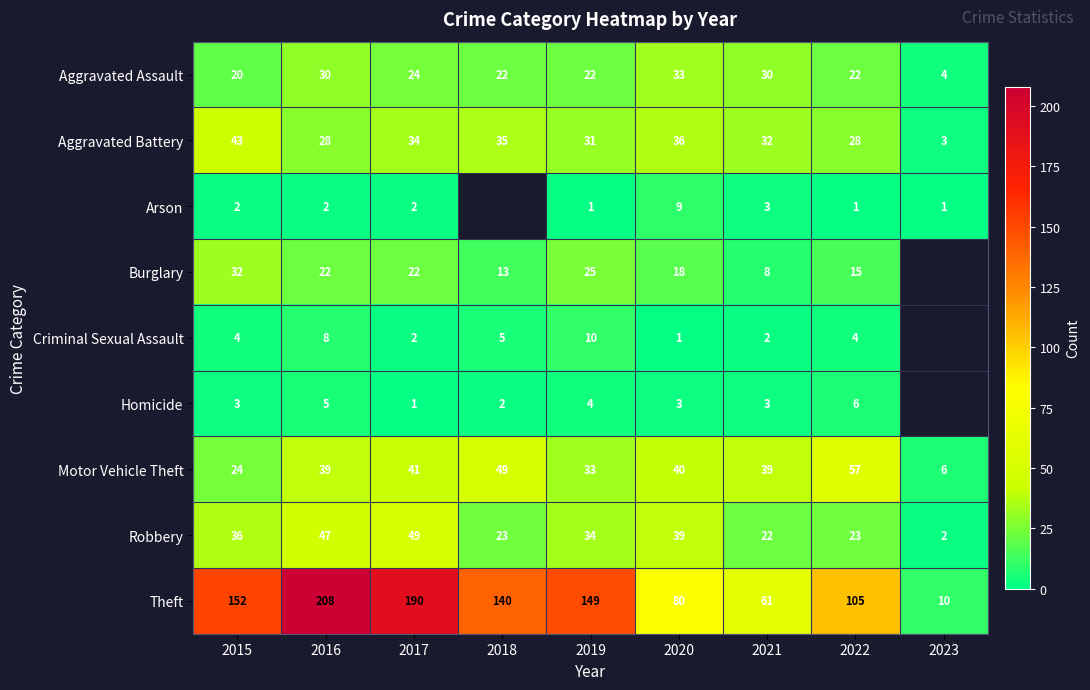

Rank the series at 2020 from lowest to highest value.

Criminal Sexual Assault, Homicide, Arson, Burglary, Aggravated Assault, Aggravated Battery, Robbery, Motor Vehicle Theft, Theft